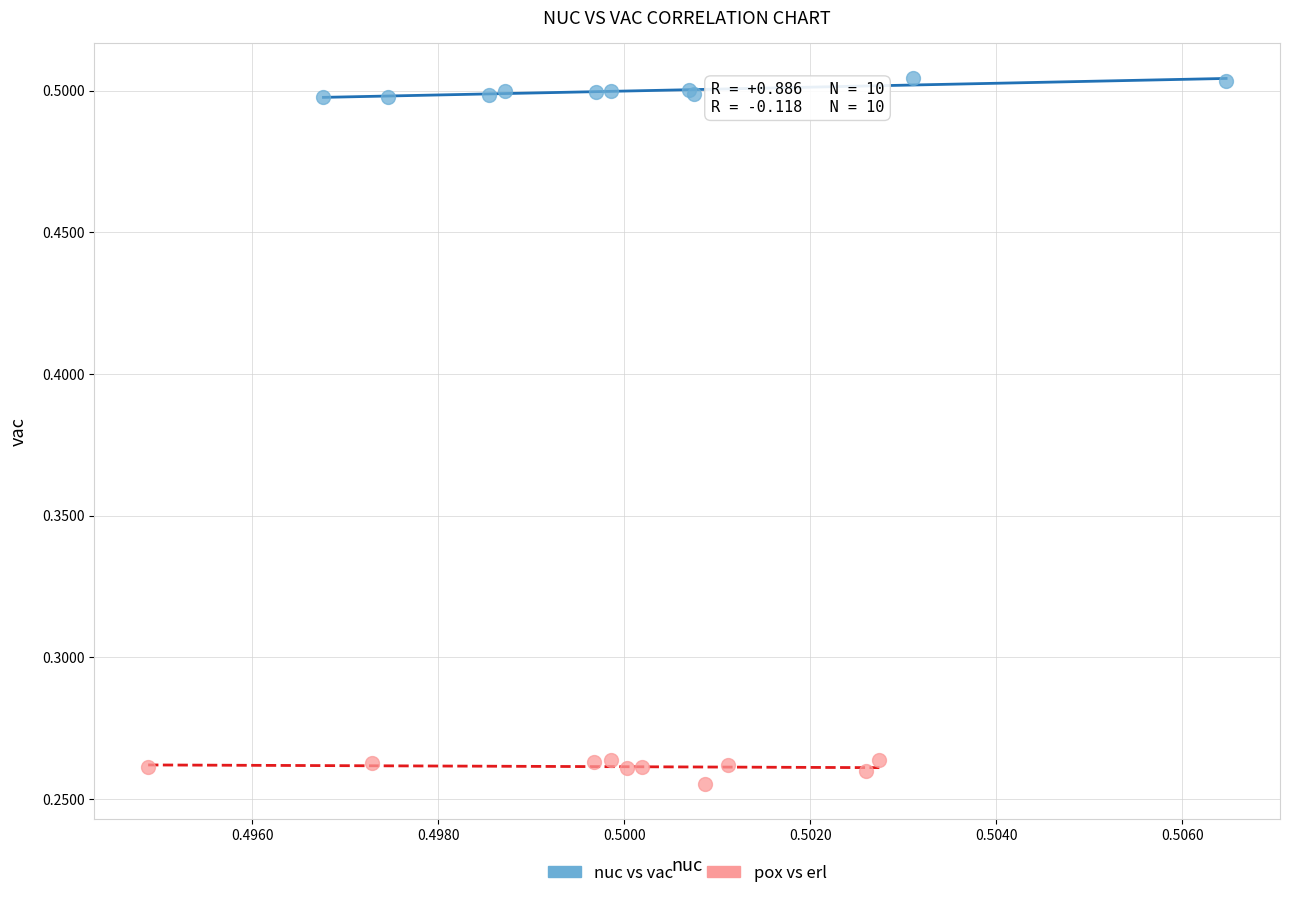

Which series has the largest Y range (max minus min)?

pox vs erl